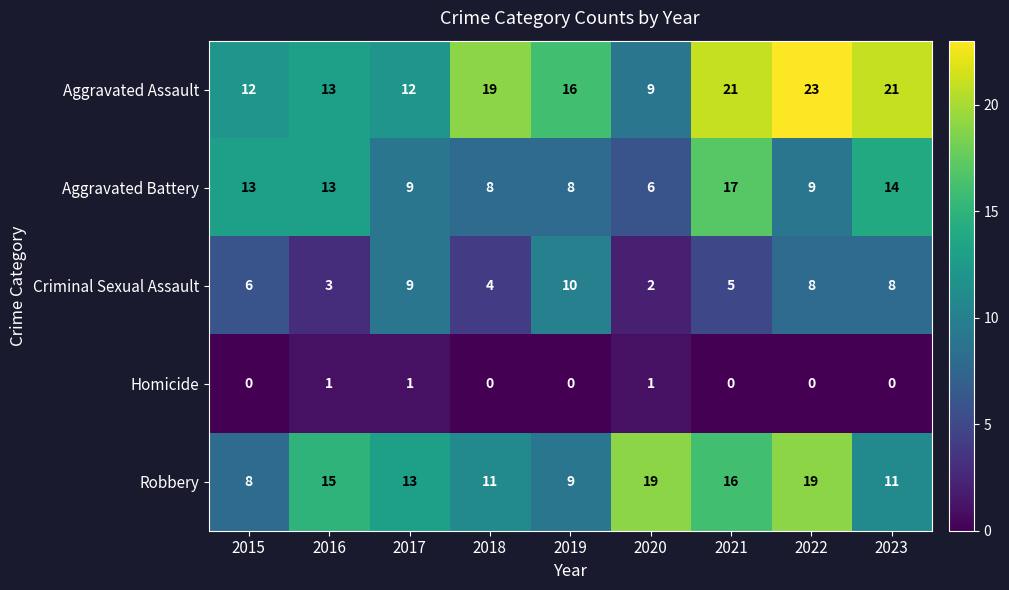

Is the value of Aggravated Assault at 2022 greater than the value of Aggravated Battery at 2021?

Yes